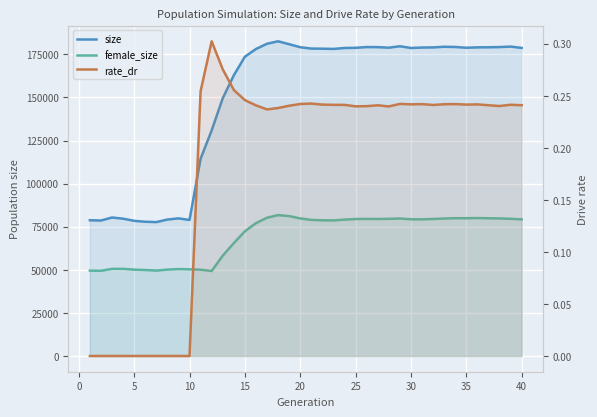

Which series has the largest total across all categories?

size